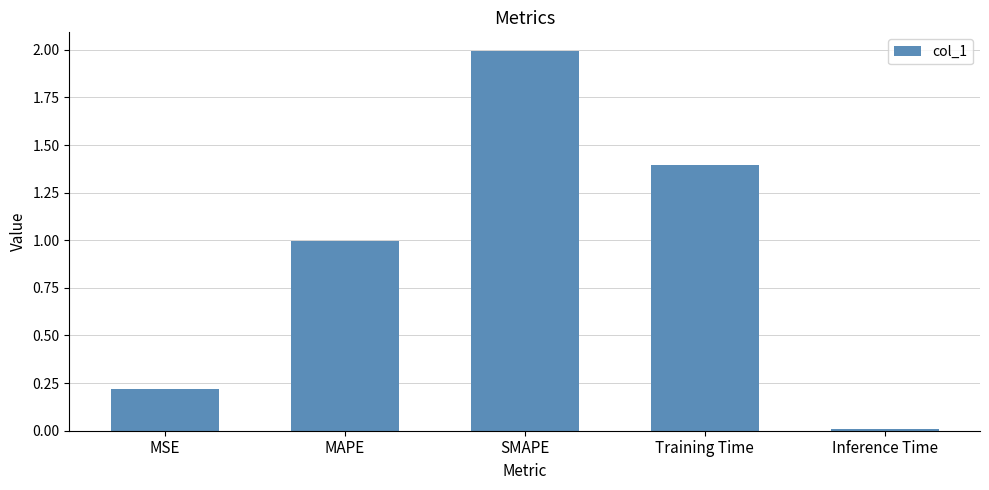

Rank the categories by value from lowest to highest.

Inference Time, MSE, MAPE, Training Time, SMAPE